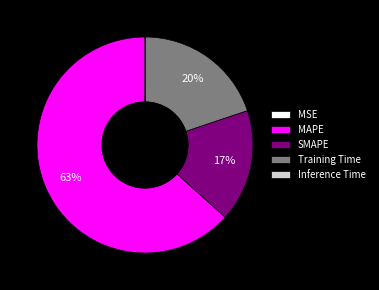

Which slice is the largest?

MAPE